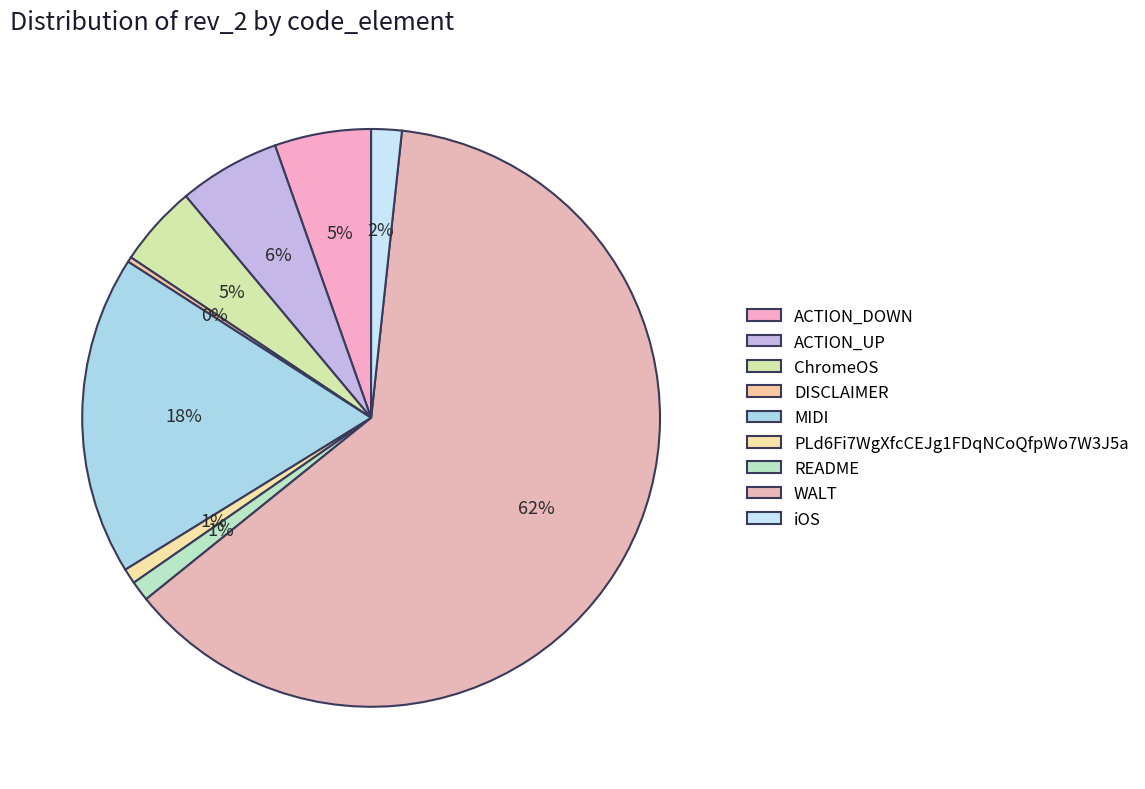

Is it true that ACTION_DOWN is 5% of the pie?

True